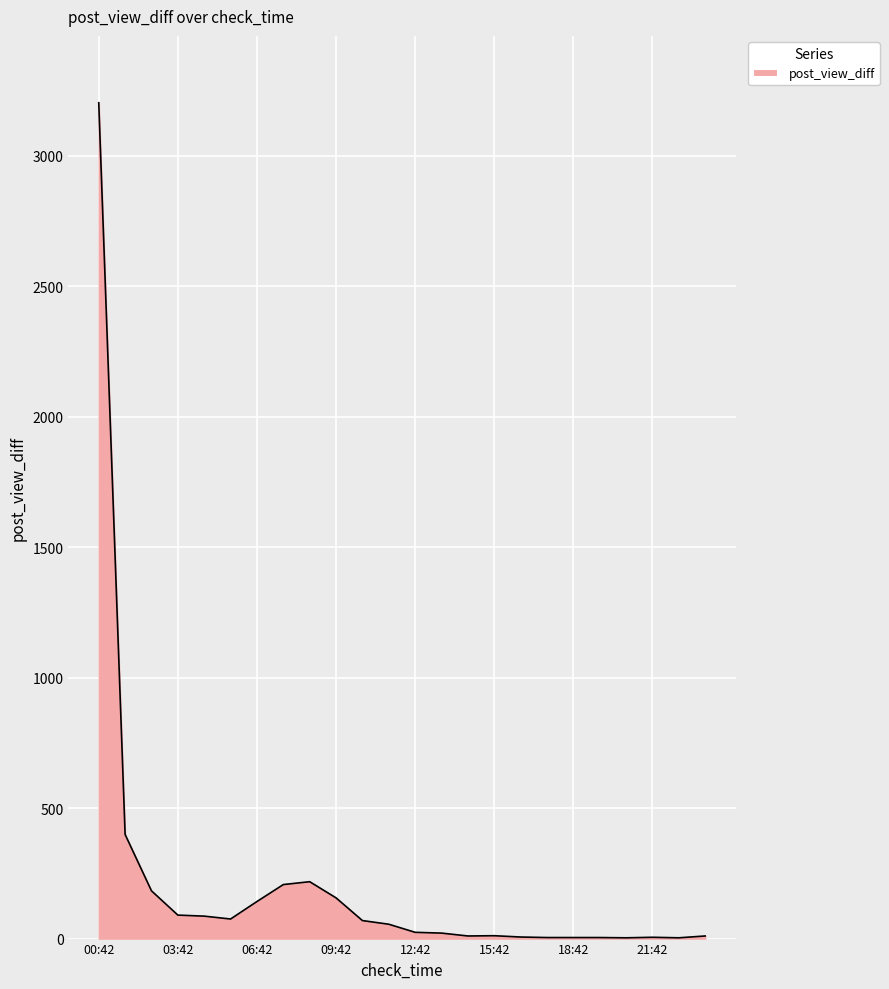

What is the difference between the maximum and minimum values?

3200